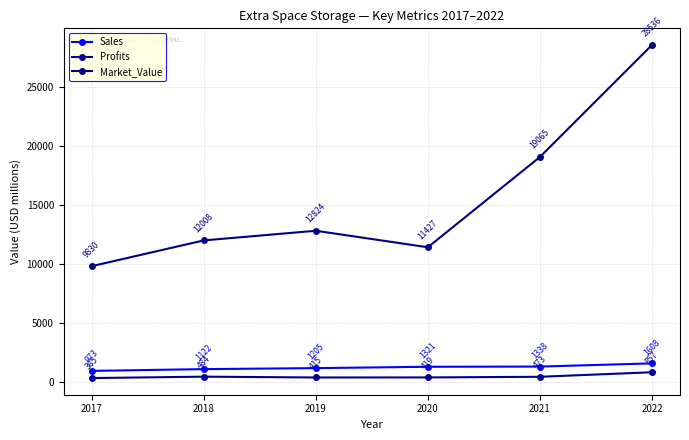

The Market_Value series shows 7610.7 at 2018. True or false?

False